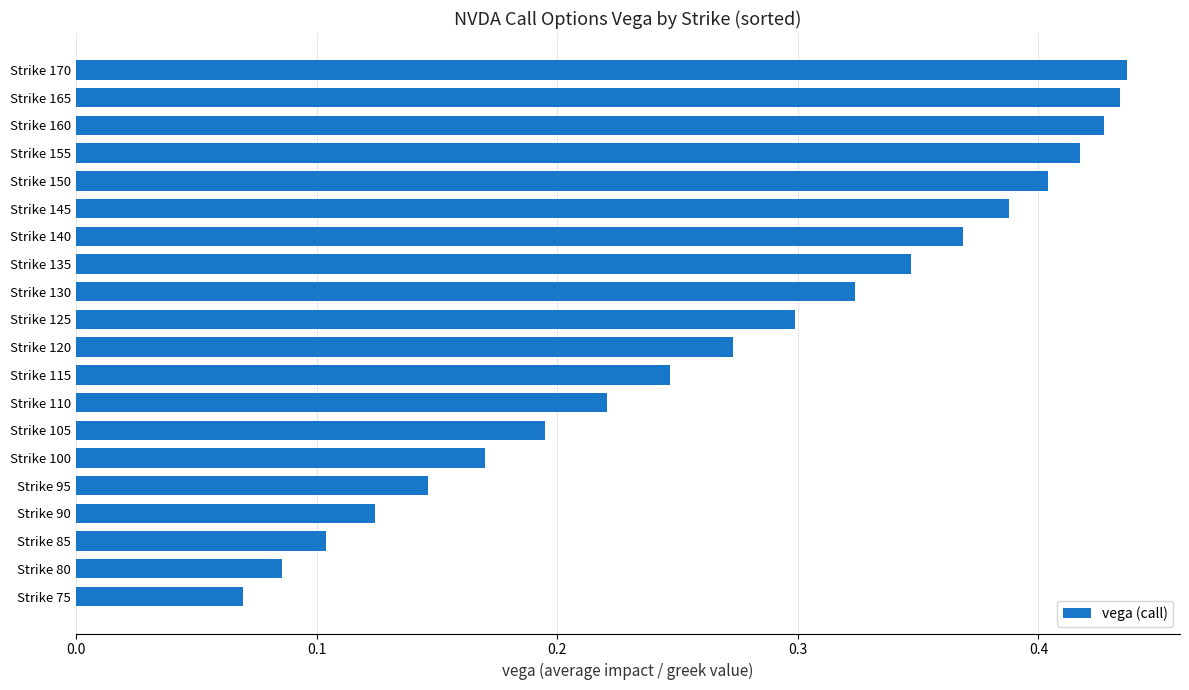

The chart shows a value of 0.1 at Strike 120. True or false?

False